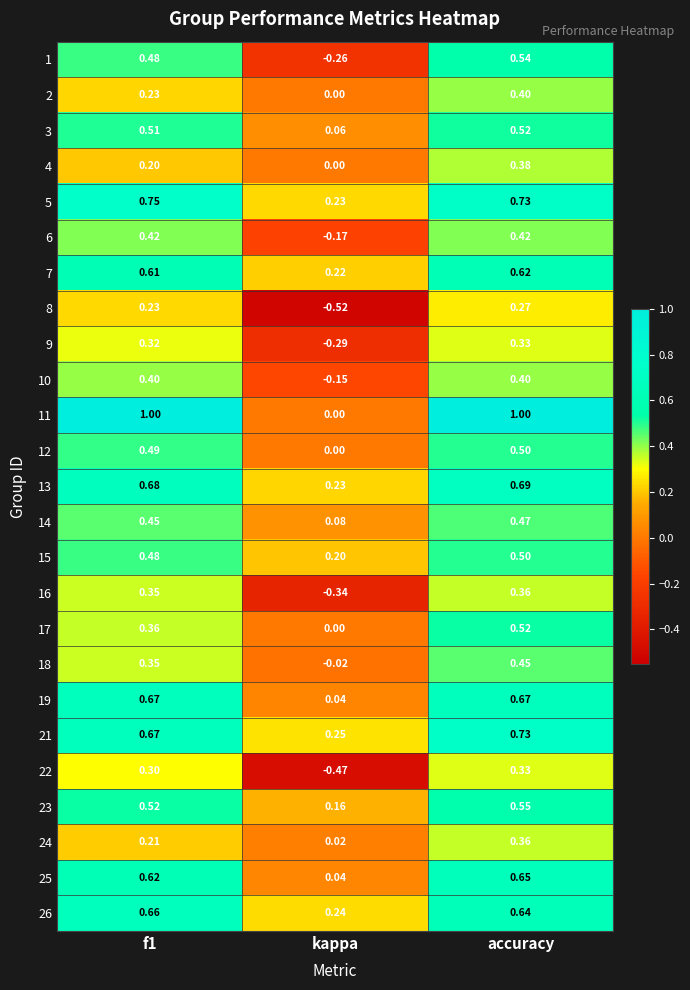

What is the total value across all series at f1?

12.0